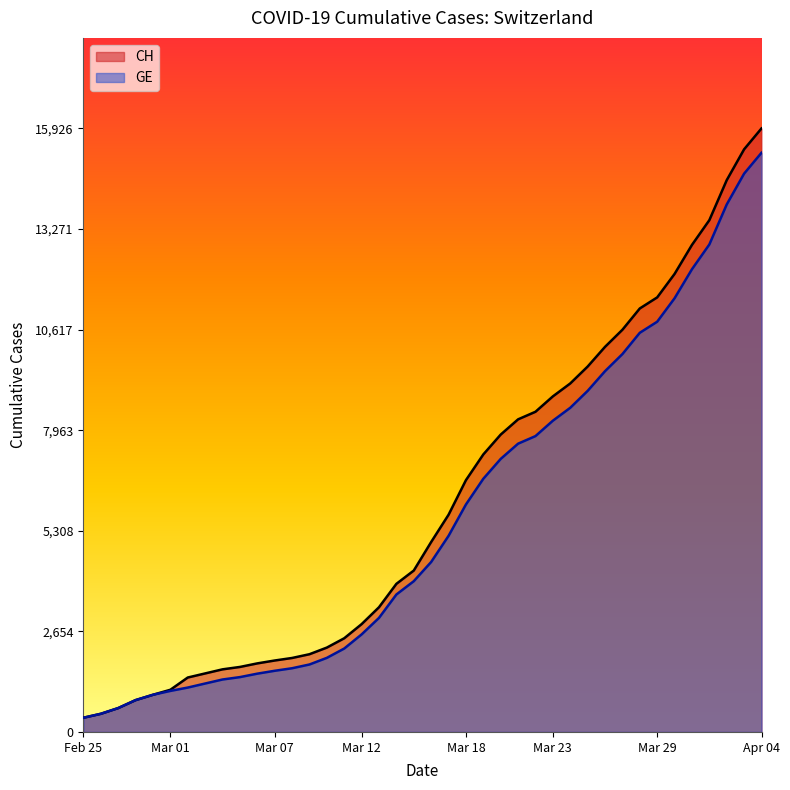

Which series has the largest range (max minus min)?

CH